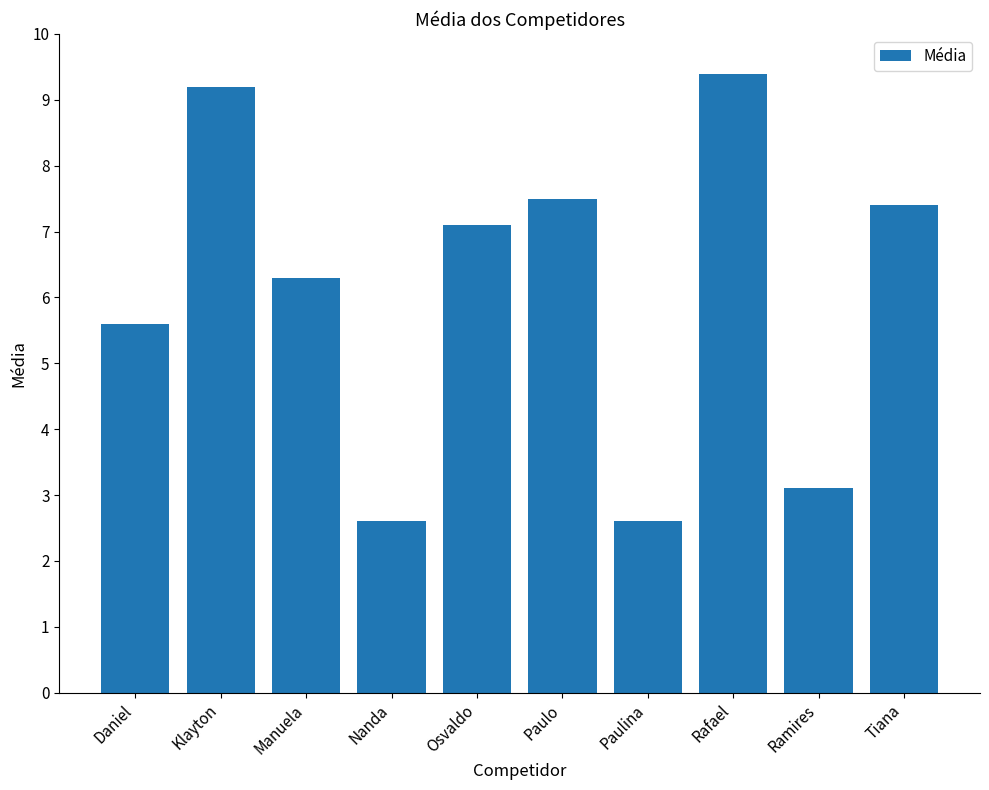

Reading left to right, what are all the values shown in this chart?

Daniel=5.6	Klayton=9.2	Manuela=6.3	Nanda=2.6	Osvaldo=7.1	Paulo=7.5	Paulina=2.6	Rafael=9.4	Ramires=3.1	Tiana=7.4